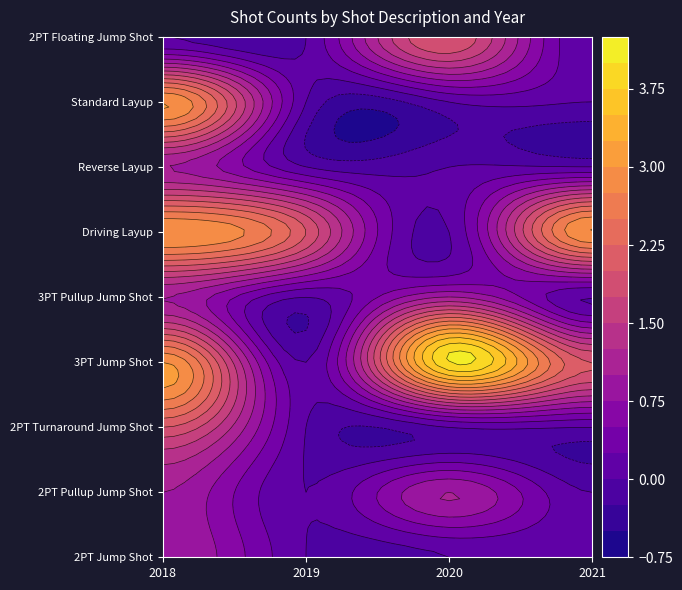

Which series has the widest spread of values?

3PT Jump Shot